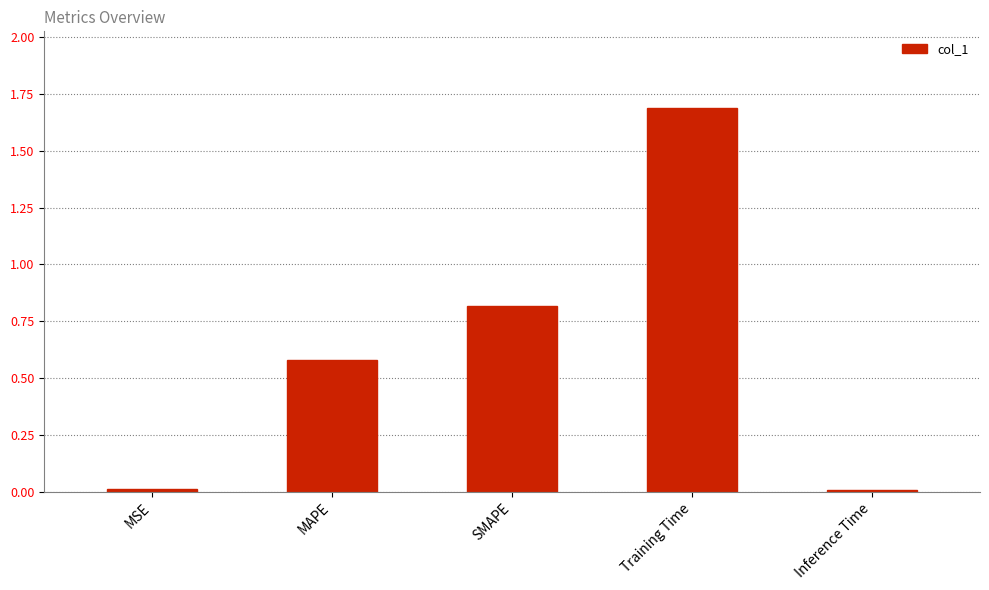

What is the maximum value shown in the chart?

1.7